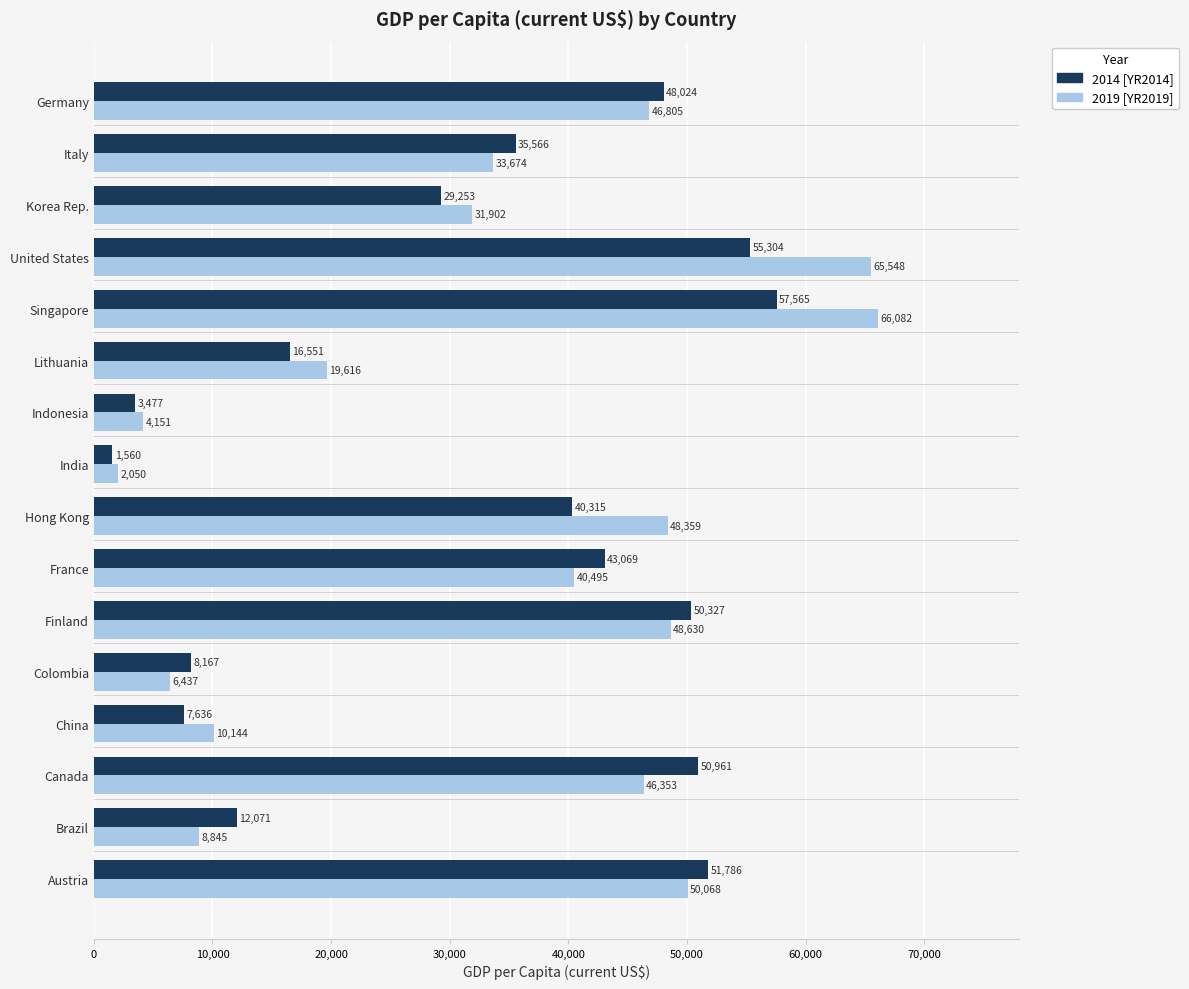

What are all the series names shown in the legend?

2014 [YR2014], 2019 [YR2019]